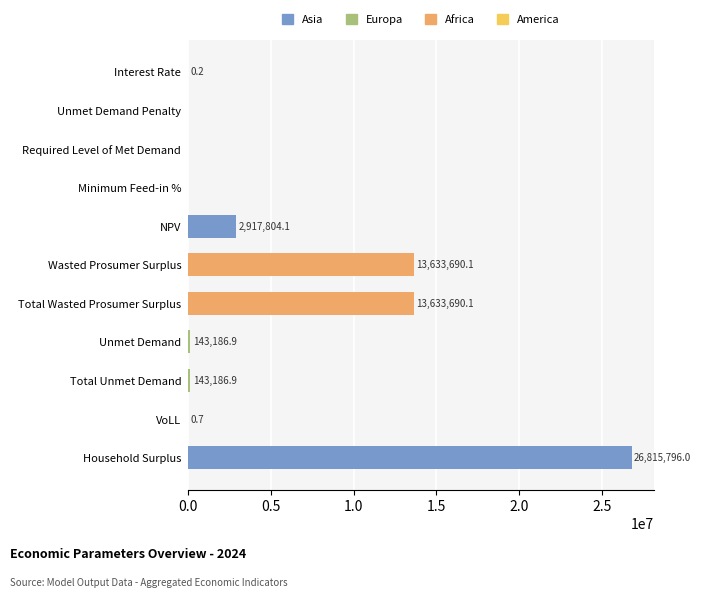

Reading top to bottom, transcribe all the data shown in this chart.

Interest Rate=0.2	Unmet Demand Penalty=0.0	Required Level of Met Demand=0.0	Minimum Feed-in %=0.0	NPV=2917804.1	Wasted Prosumer Surplus=13633690.1	Total Wasted Prosumer Surplus=13633690.1	Unmet Demand=143186.9	Total Unmet Demand=143186.9	VoLL=0.7	Household Surplus=26815796.0